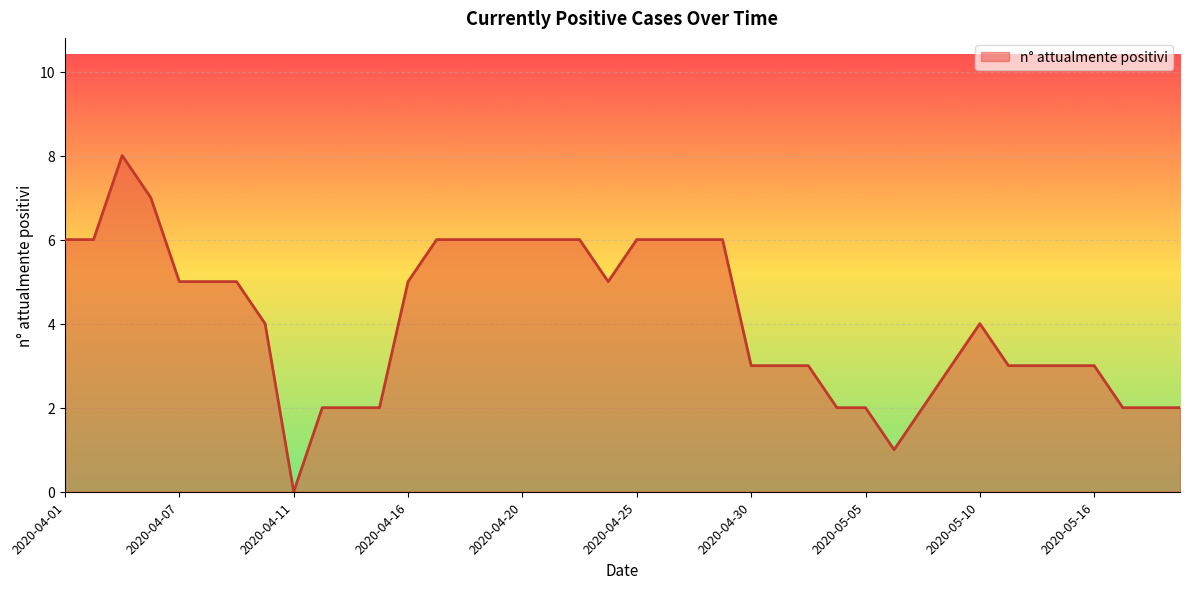

What is the difference between the maximum and minimum values?

8